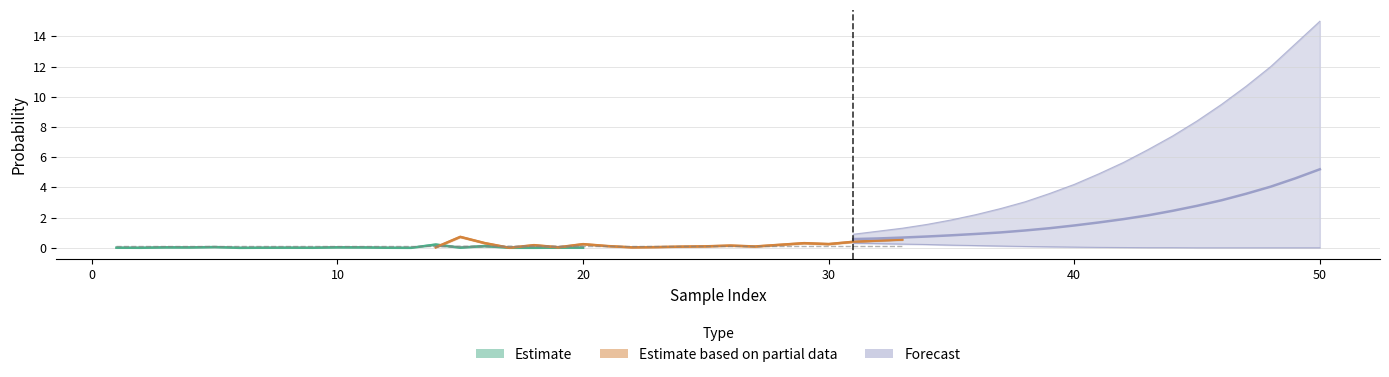

Reading left to right, extract all data points from this chart.

mean_0: 0.0	0.0	0.0	0.0	0.1	0.0	0.0	0.0	0.0	0.0	0.0	0.0	0.0	0.2	0.0	0.1	0.0	0.0	0.0	0.0
mean_1: 0.0	0.7	0.3	0.0	0.2	0.0	0.2	0.1	0.0	0.1	0.1	0.1	0.1	0.1	0.2	0.3	0.2	0.4	0.5	0.6